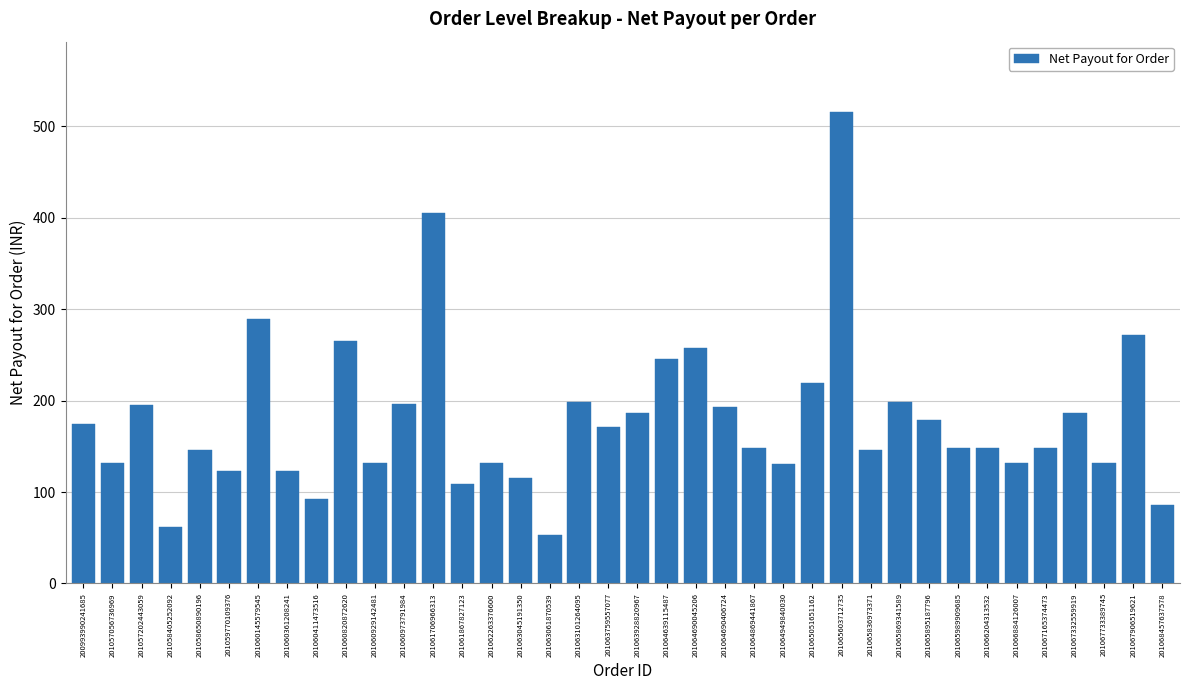

What is the sum of the values at 201067165374473 and 201065895187796?

326.5